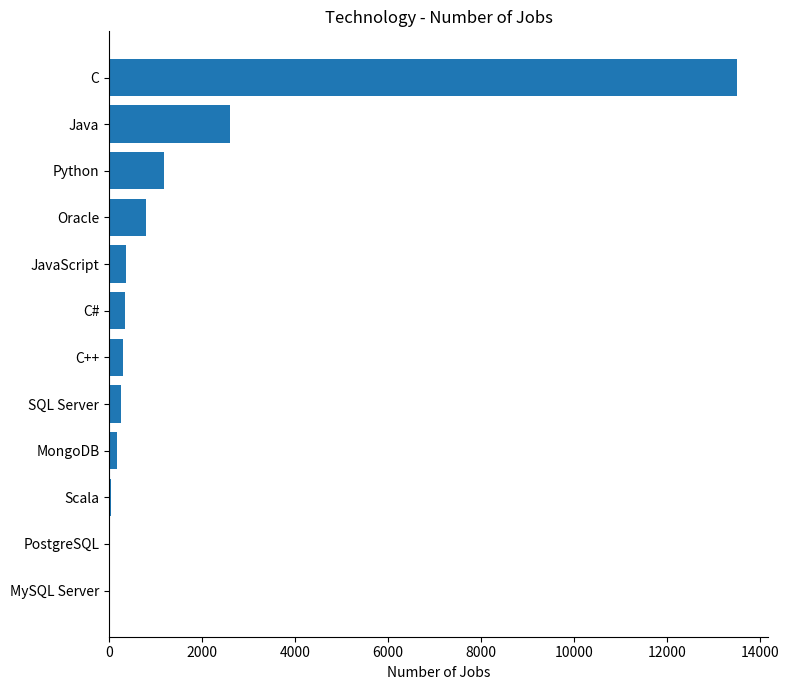

The chart shows a value of 1173 at Python. True or false?

True